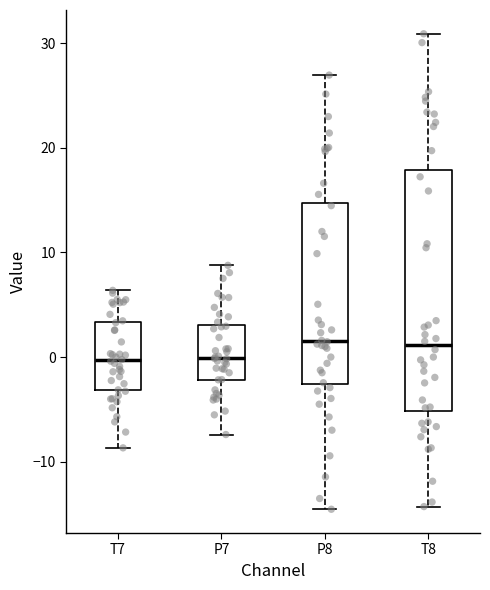

Where does the median line of the box for T7 sit on the y-axis? The values are not printed on the chart, so give them approximately, as read against the axis.

0